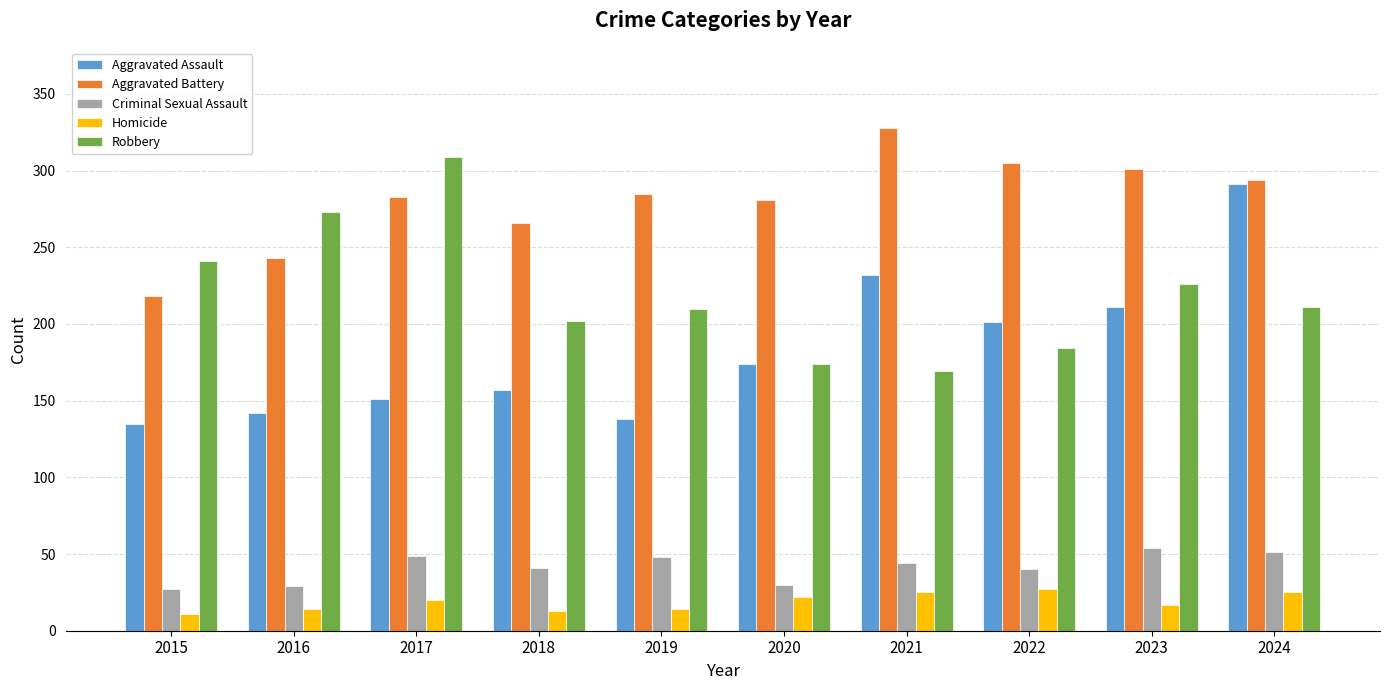

Which series has the widest spread of values?

Aggravated Assault